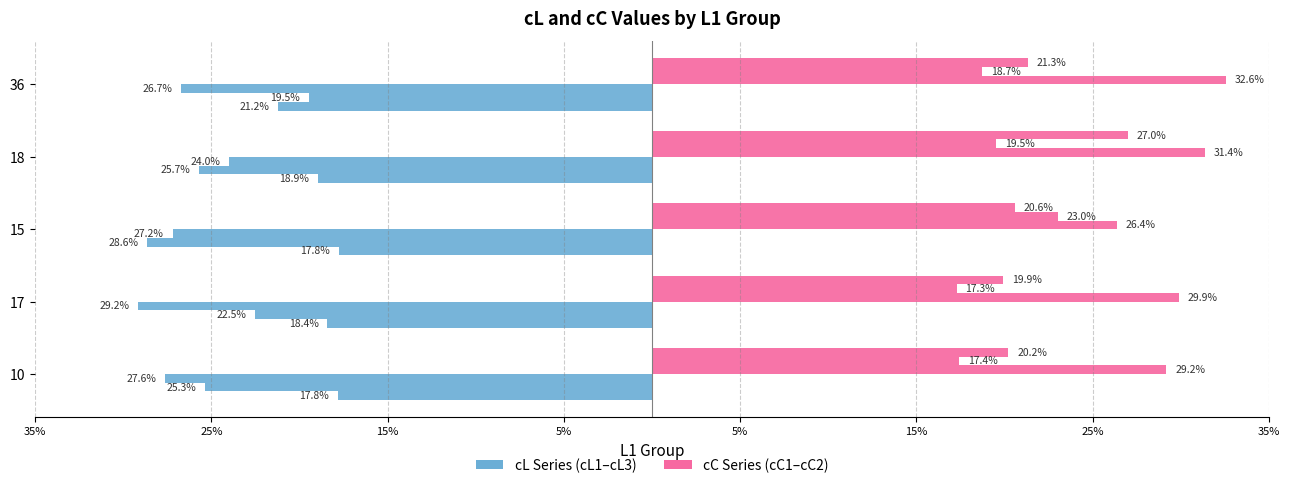

How many data points does each series have?

5